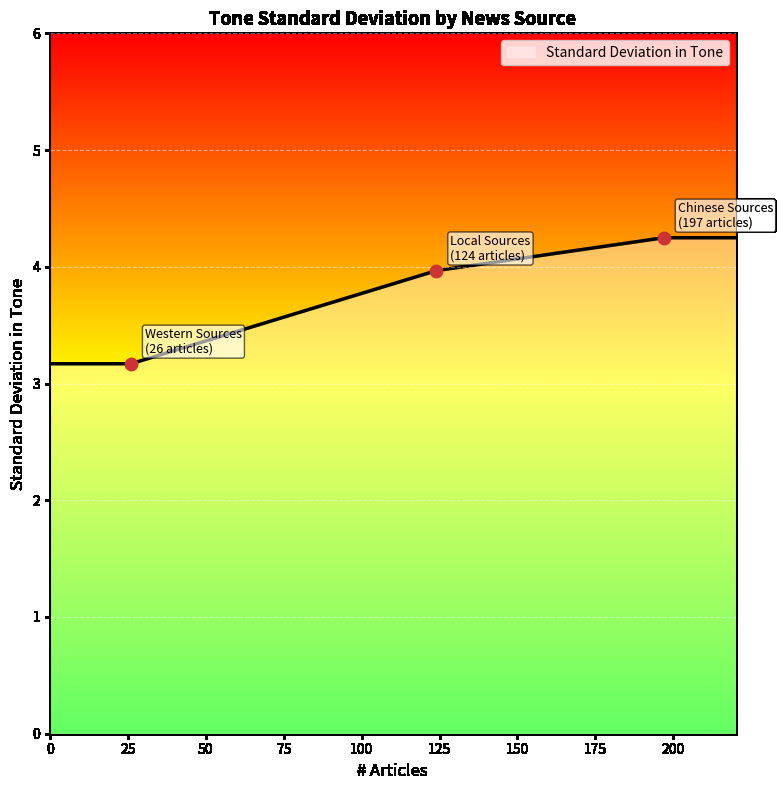

What is the maximum value shown in the chart?

4.2